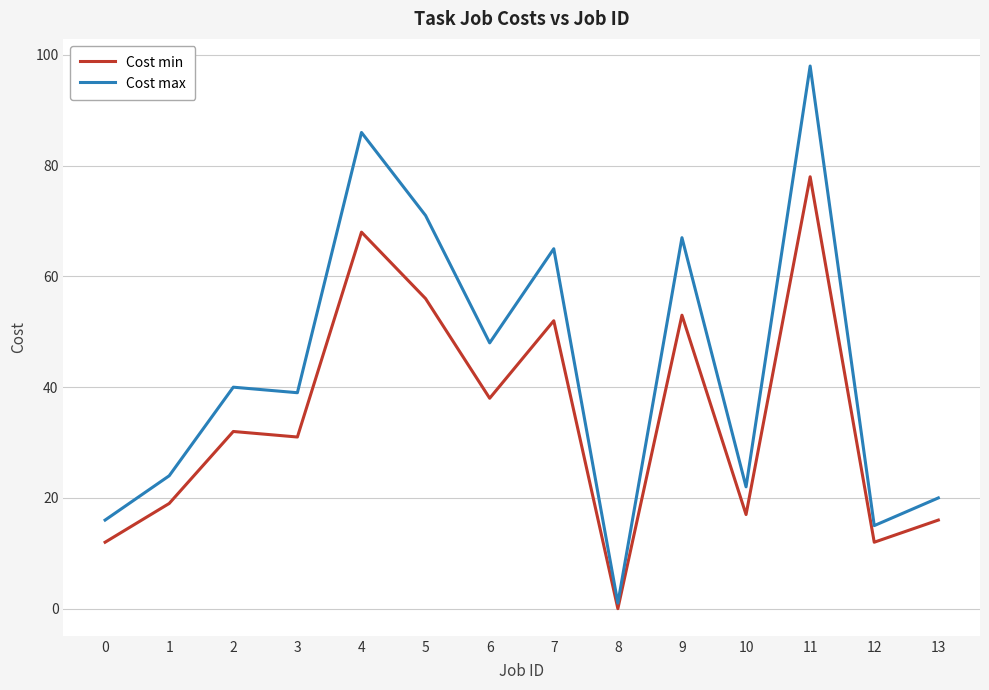

True or false: Cost min and Cost max cross at least once.

False